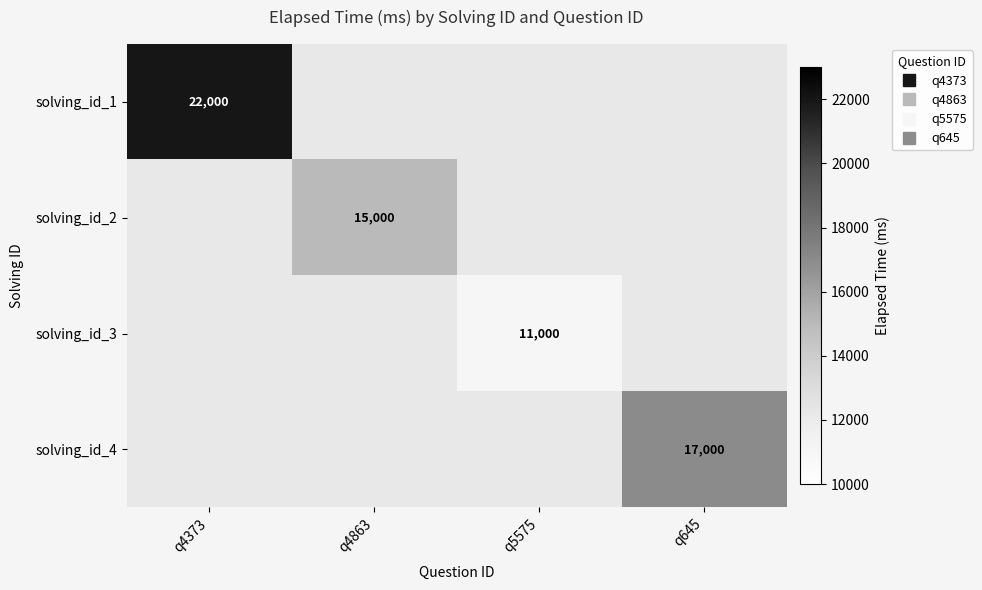

Is the value of solving_id_4 at q5575 greater than the value of solving_id_1 at q5575?

No